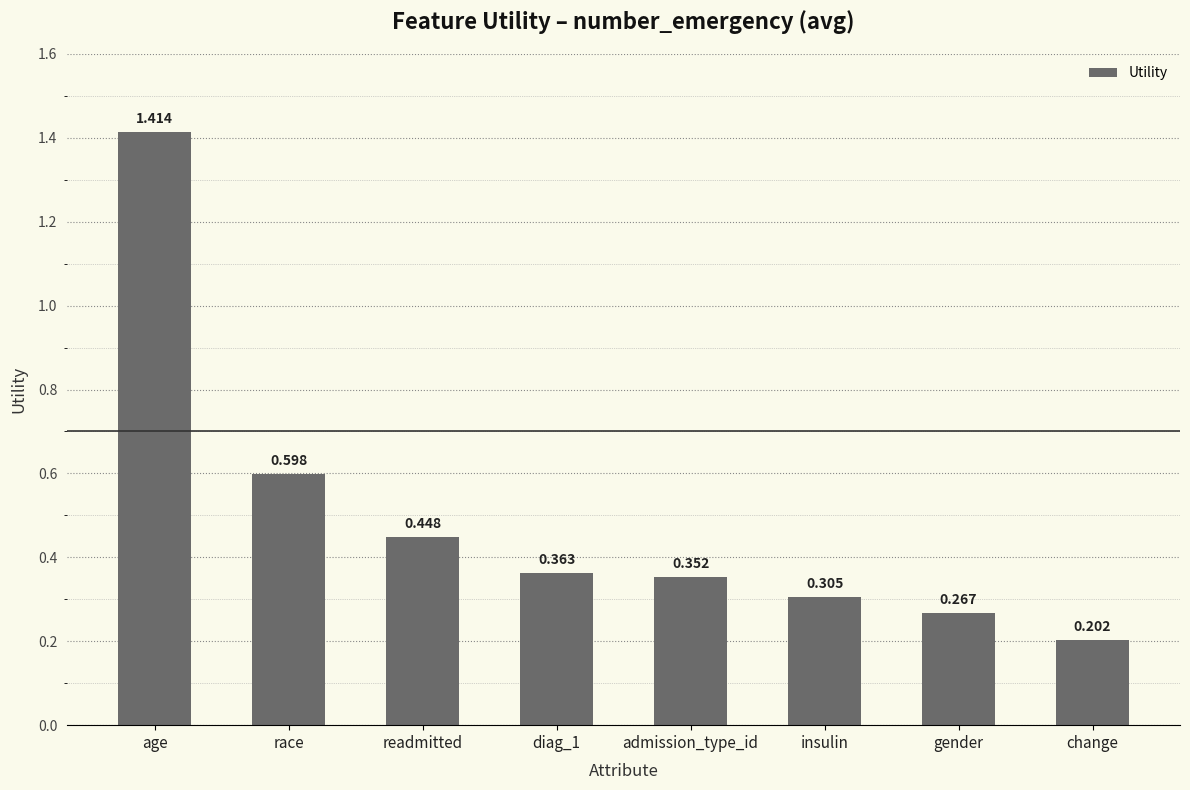

What is the change in value from admission_type_id to gender?

-0.1